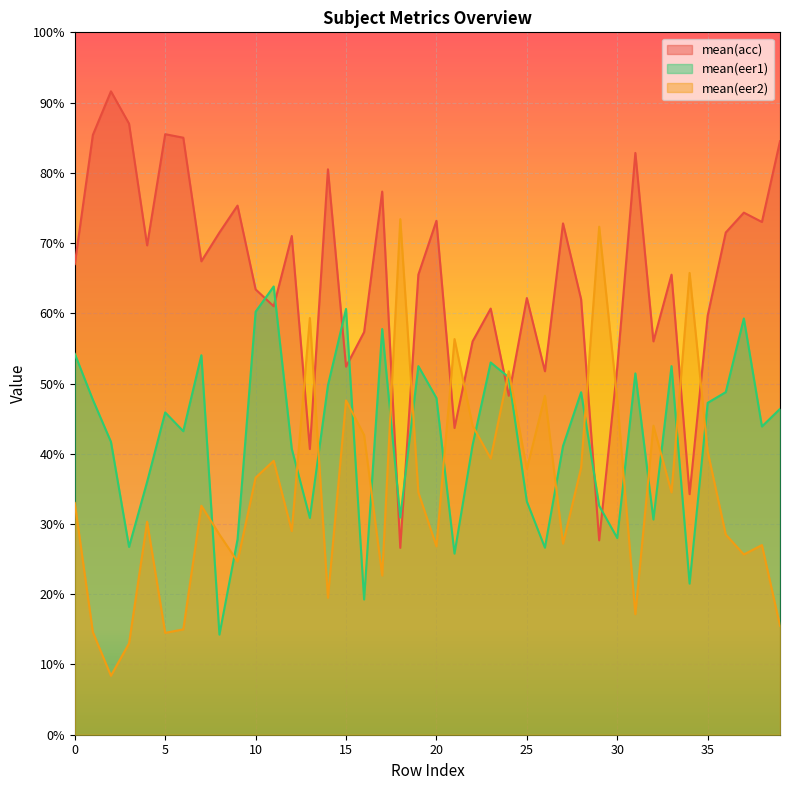

How many intersections are there between mean(acc) and mean(eer1)?

10